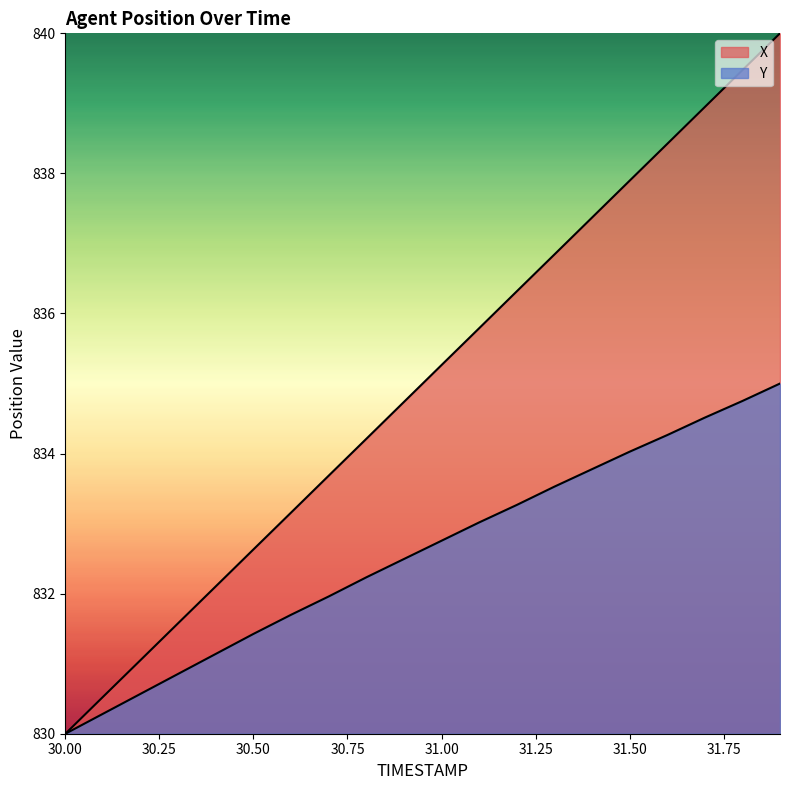

True or false: Y and X intersect in this chart.

False